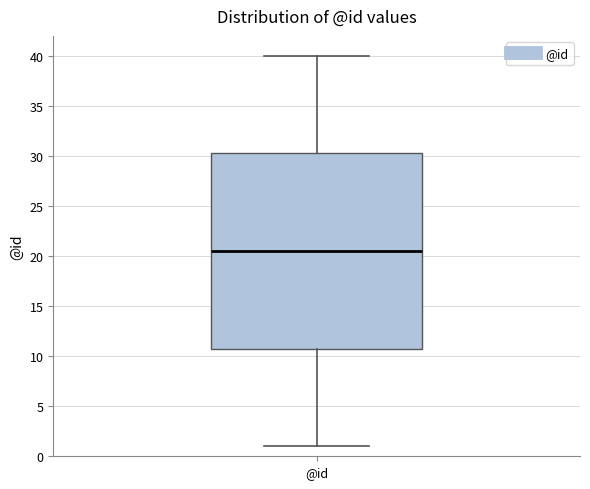

Read this box plot against the y-axis: the position of the median line, the range covered by the box, and the ends of both whiskers. The values are not printed on the chart, so give them approximately, as read against the axis.

median 20.5, box 11.0 to 30.5, whiskers 1.0 to 40.0